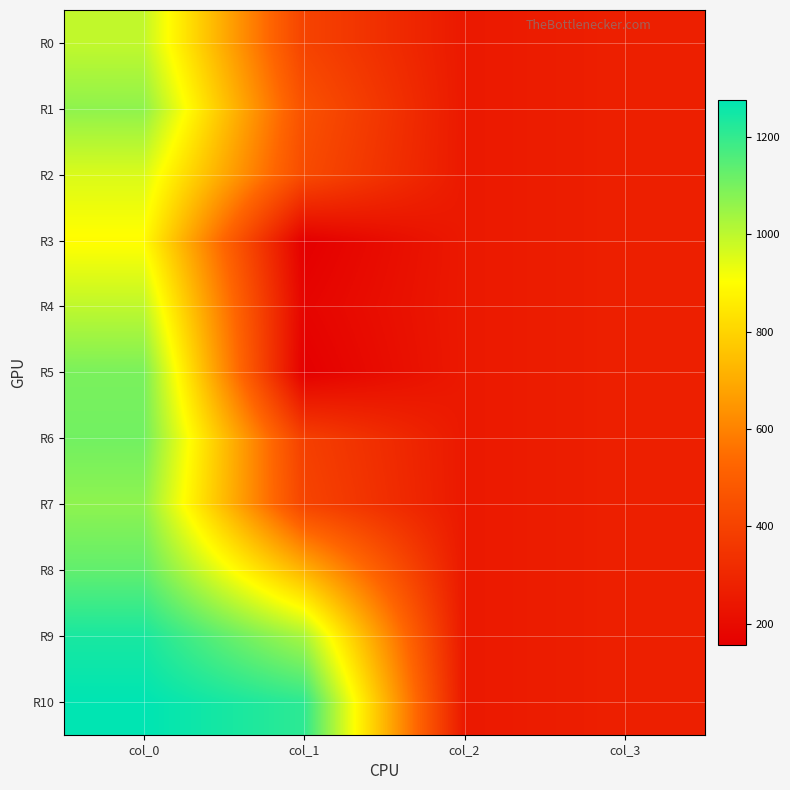

List the series in order of their peak value, highest first.

R10, R9, R8, R6, R5, R1, R7, R4, R0, R2, R3